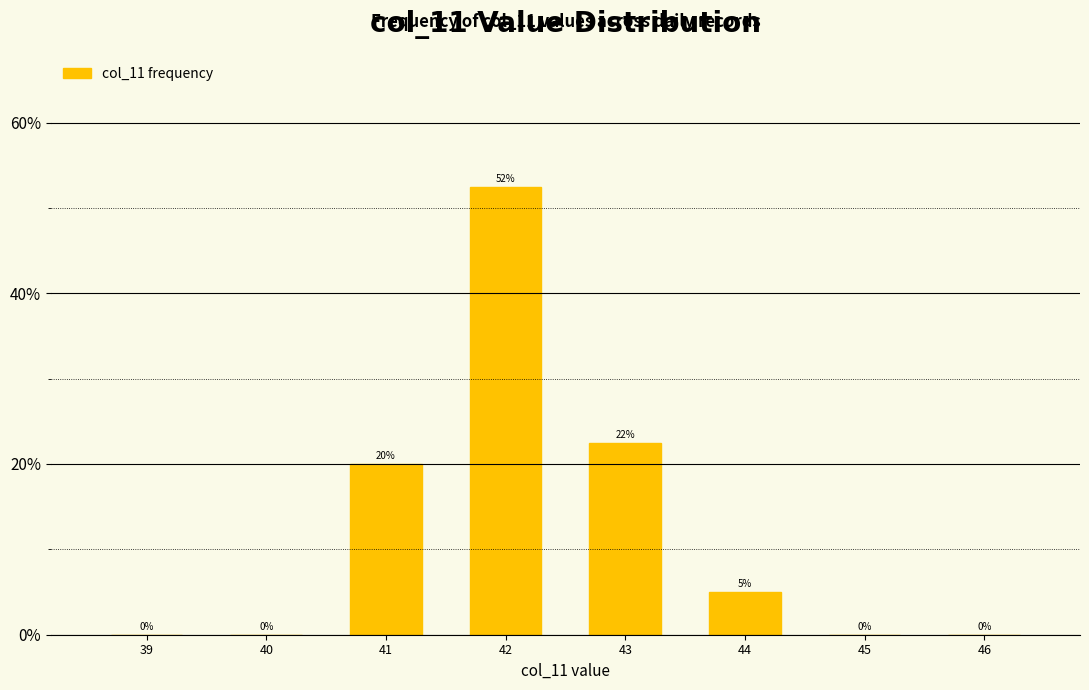

What is the greatest value displayed?

52.5